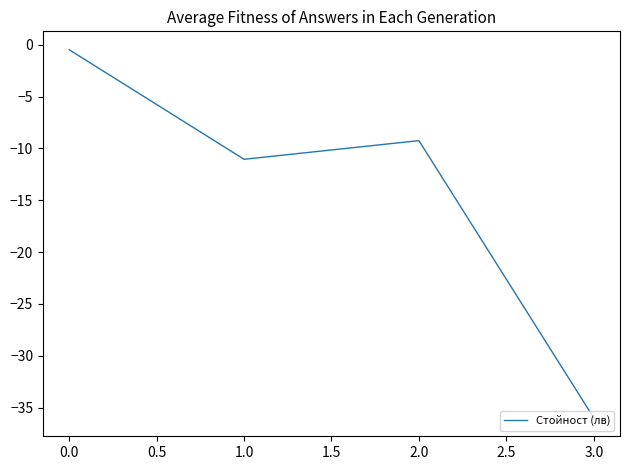

How many lines are shown in the chart?

1